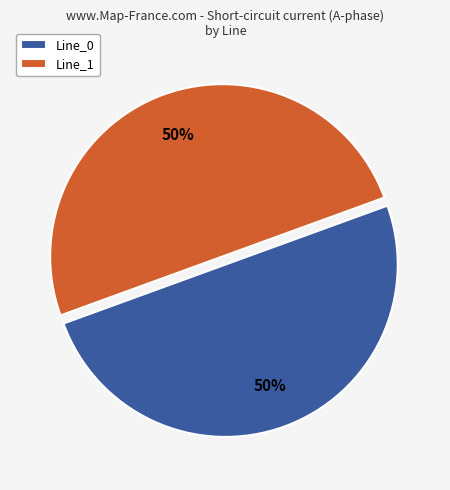

To the nearest percent, what is the average slice percentage?

50%